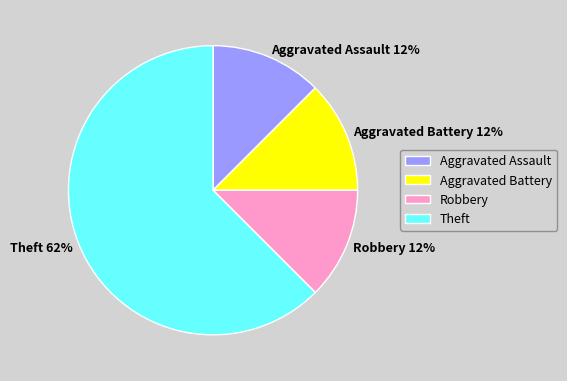

Which category has the biggest portion of the pie?

Theft